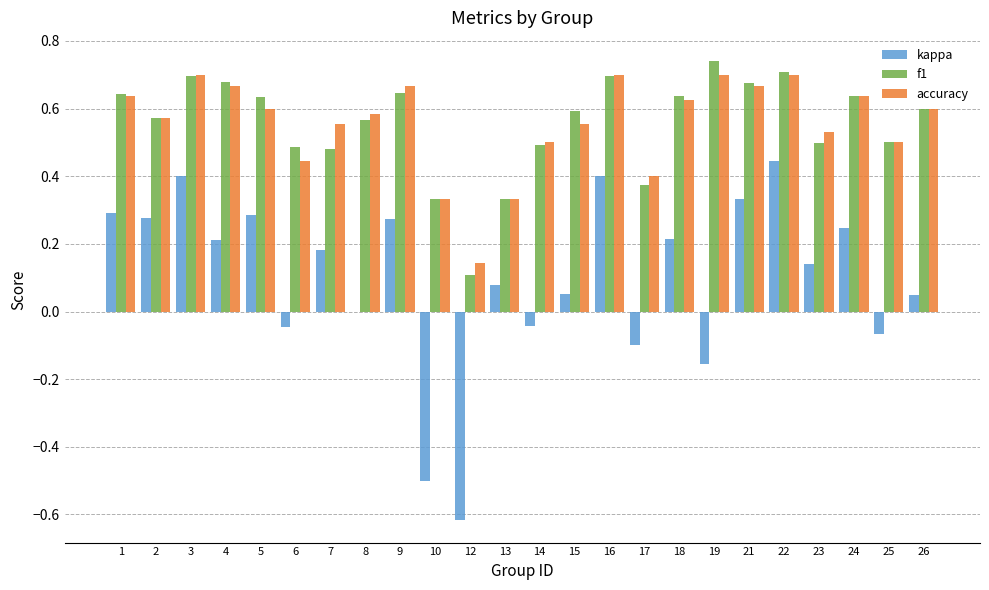

At which label does f1 reach its peak?

19